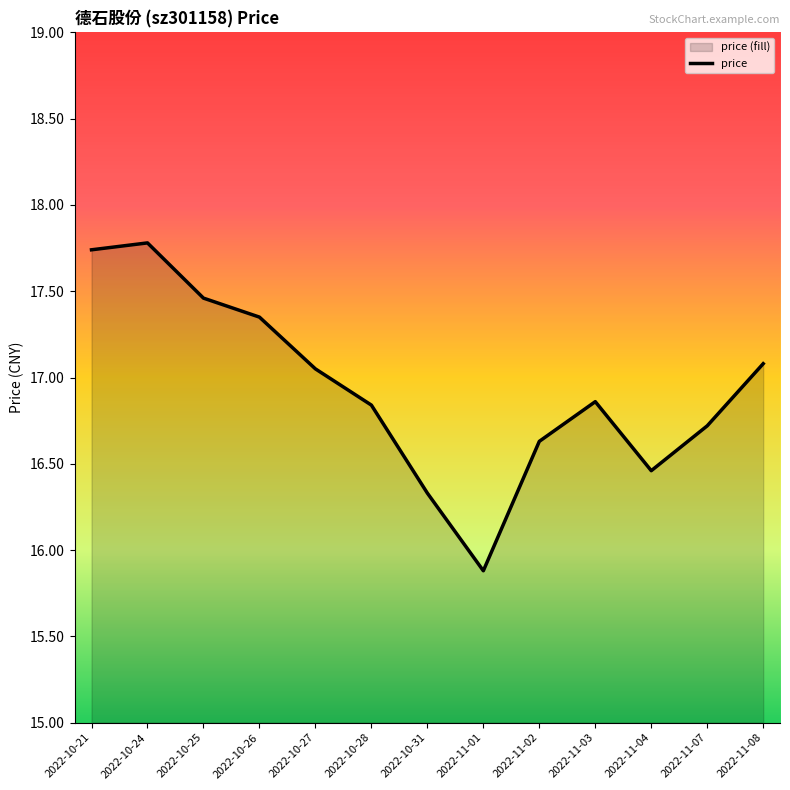

List the labels in order of value, largest first.

2022-10-24, 2022-10-21, 2022-10-25, 2022-10-26, 2022-11-08, 2022-10-27, 2022-11-03, 2022-10-28, 2022-11-07, 2022-11-02, 2022-11-04, 2022-10-31, 2022-11-01